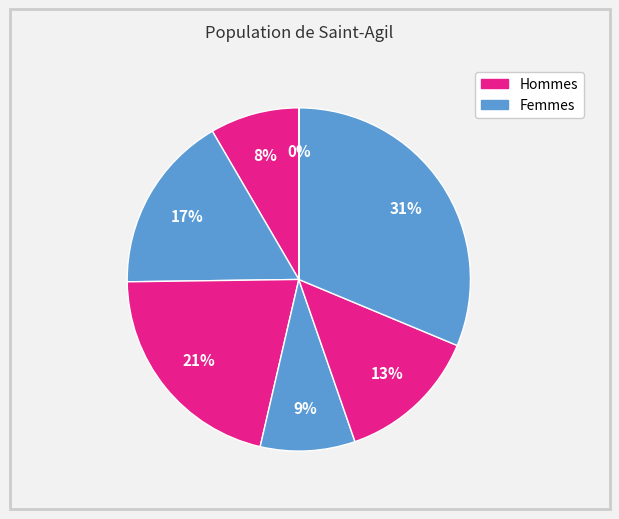

Count the number of slices in the pie.

7